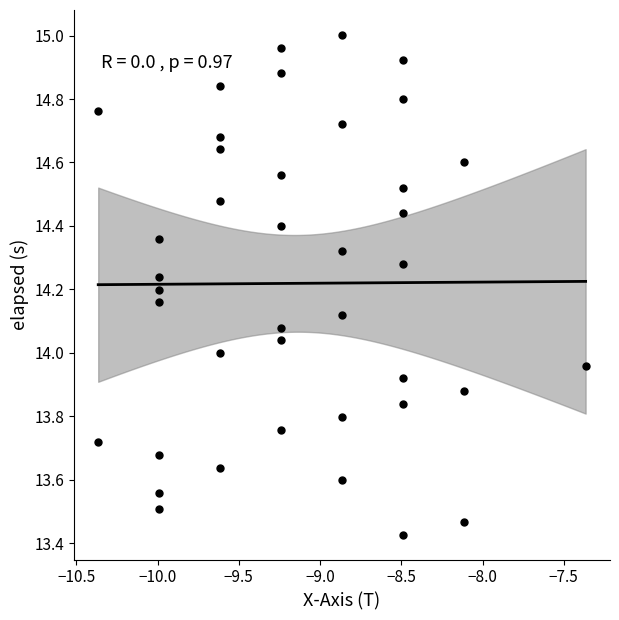

What is the range of X values (max minus min)?

3.0